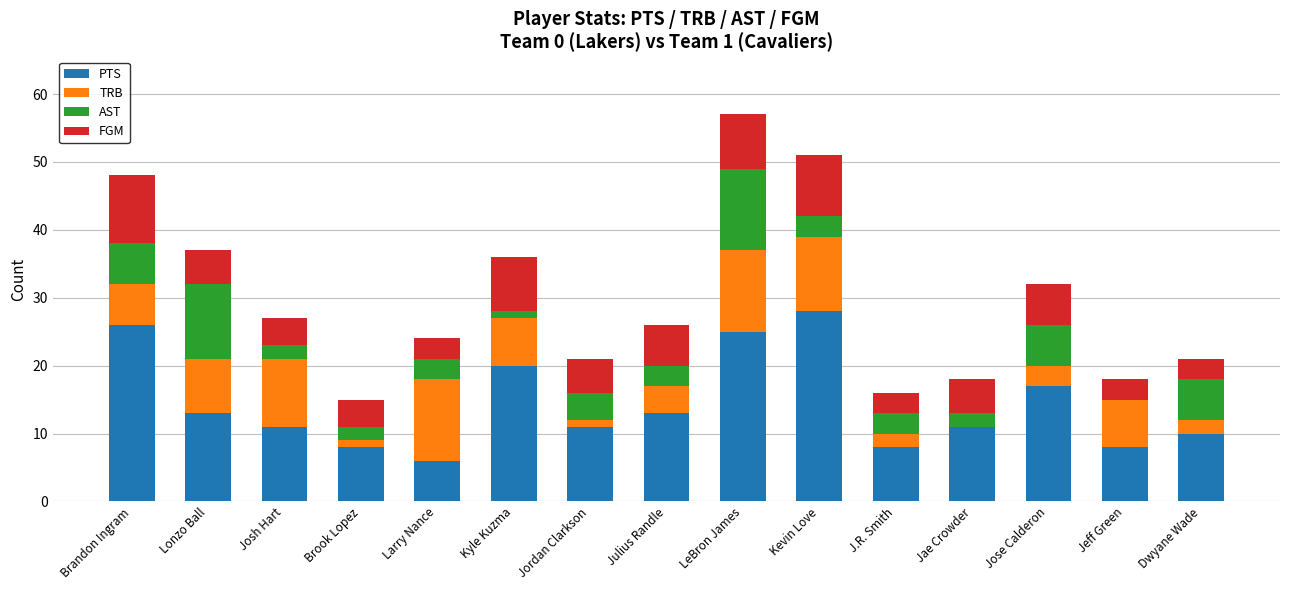

The value of PTS at Jose Calderon is 7. True or false?

False